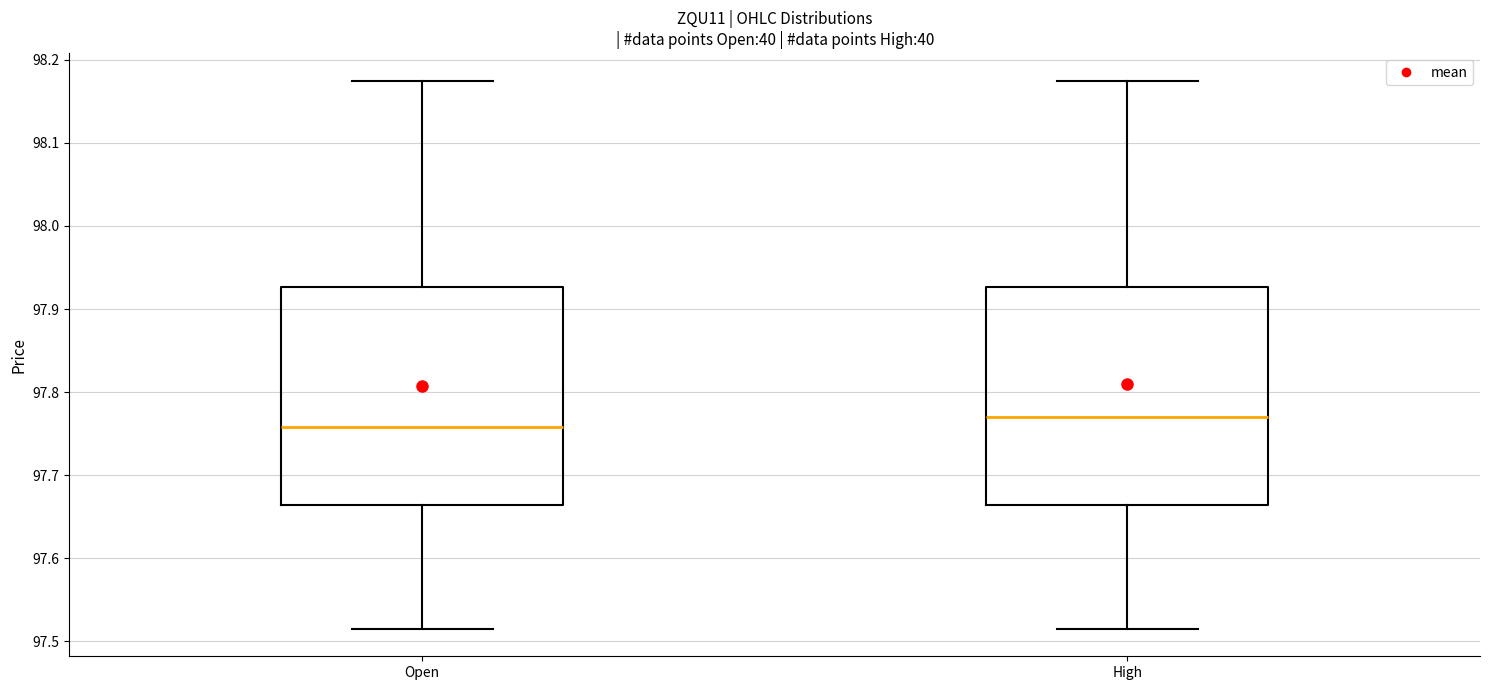

Which box's median line is the highest?

High